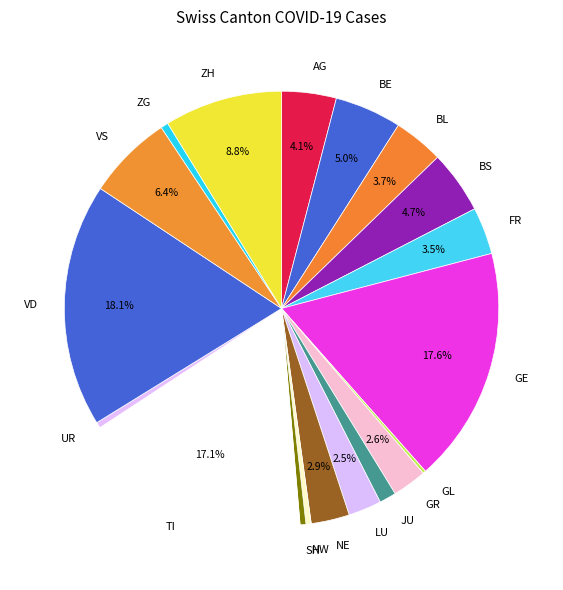

To the nearest percent, what is the difference between the largest and smallest slice percentages?

18%